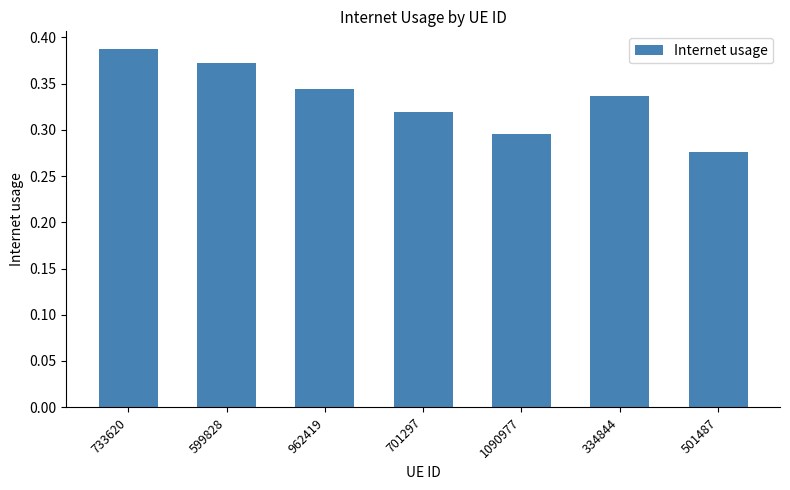

Count the number of data series in this chart.

1